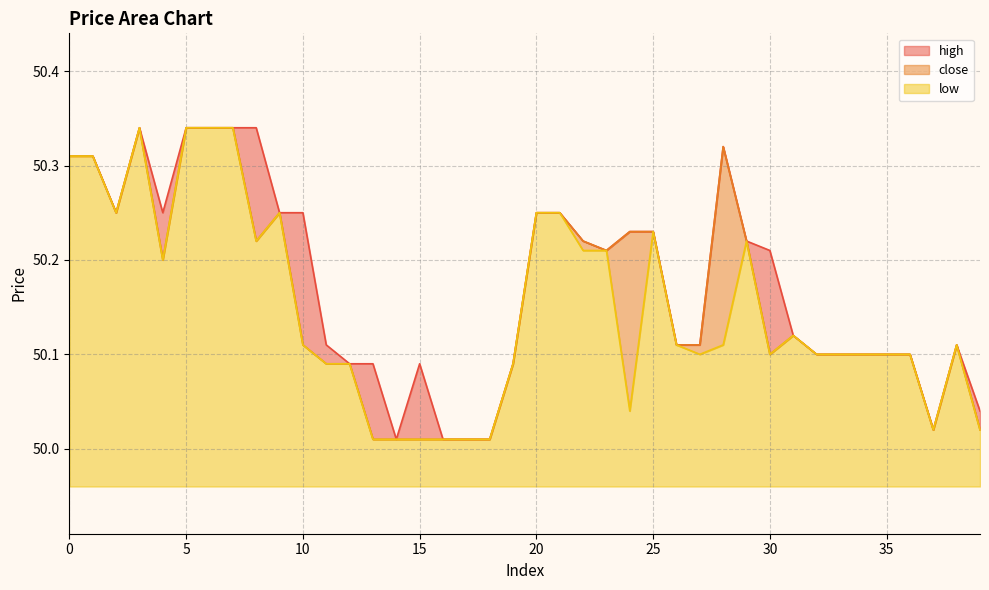

True or false: low and close cross at least once.

False